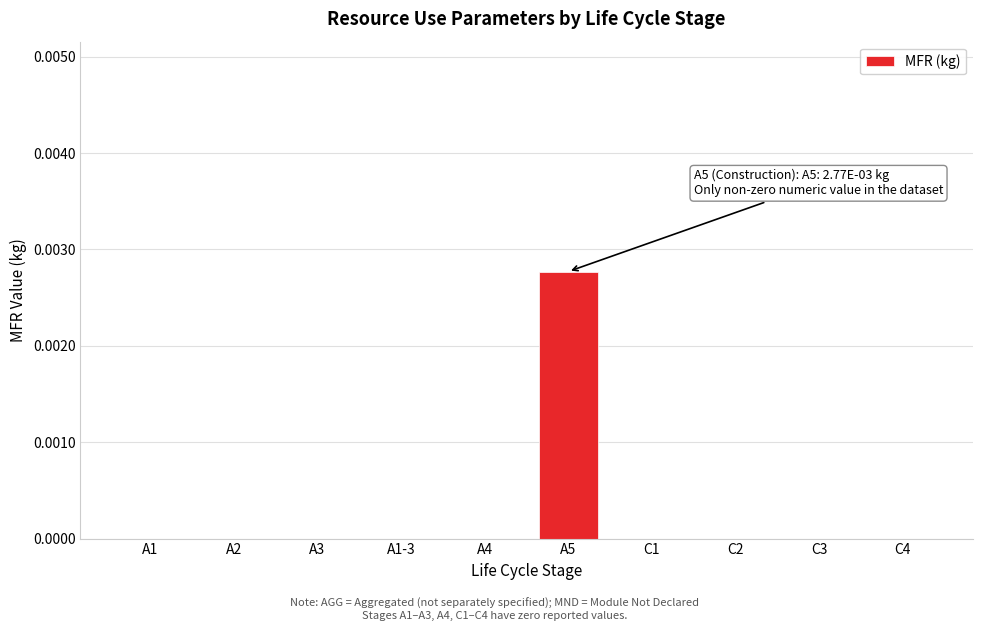

True or false: the data shows 0.0 at C2.

True